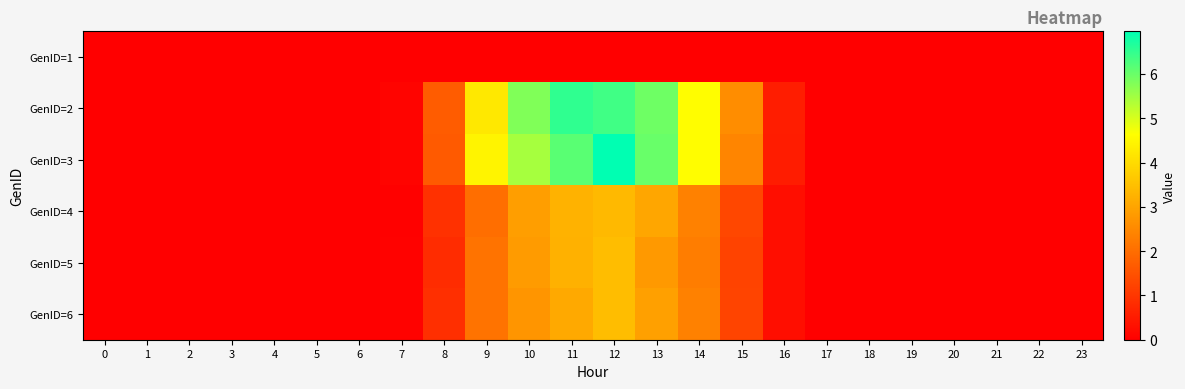

List the series in order of their peak value, lowest first.

GenID=1, GenID=4, GenID=5, GenID=6, GenID=2, GenID=3